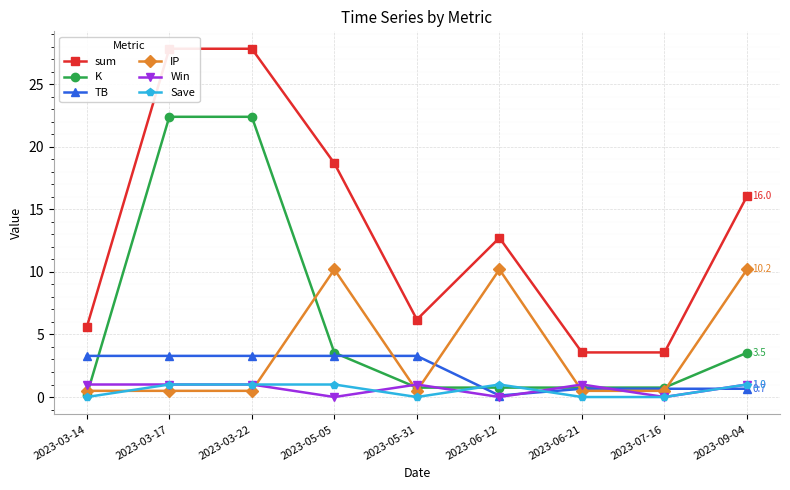

What is the difference between the second highest and second lowest values in the K series?

21.6